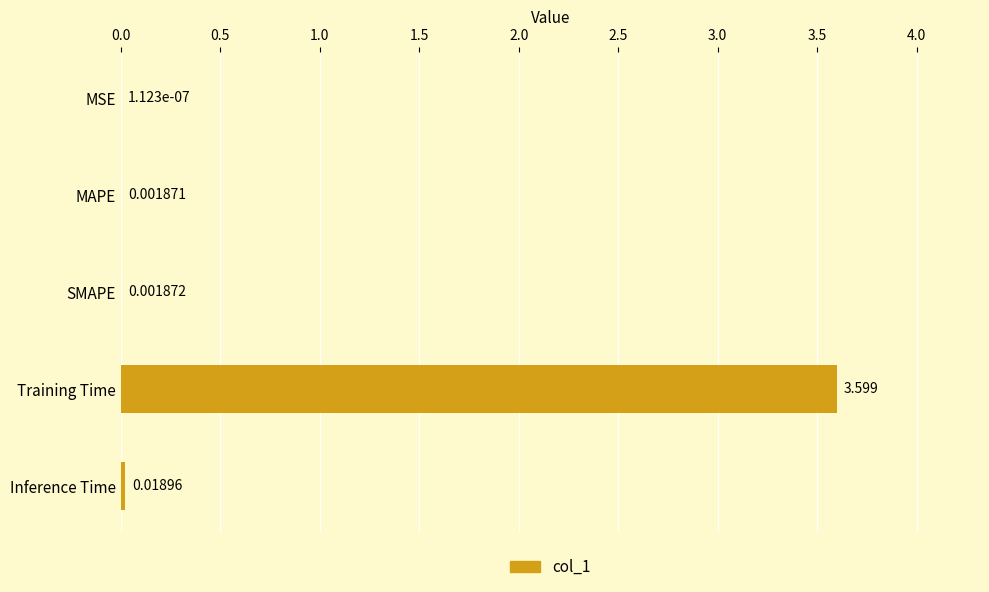

Which has a higher value, Inference Time or SMAPE?

Inference Time